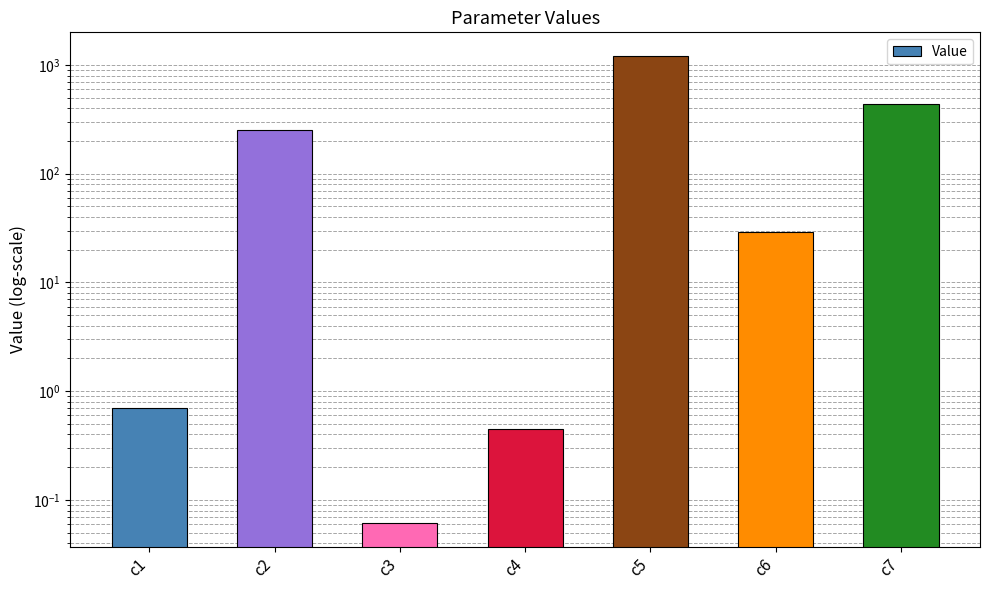

At which label is the value closest to 608?

c7